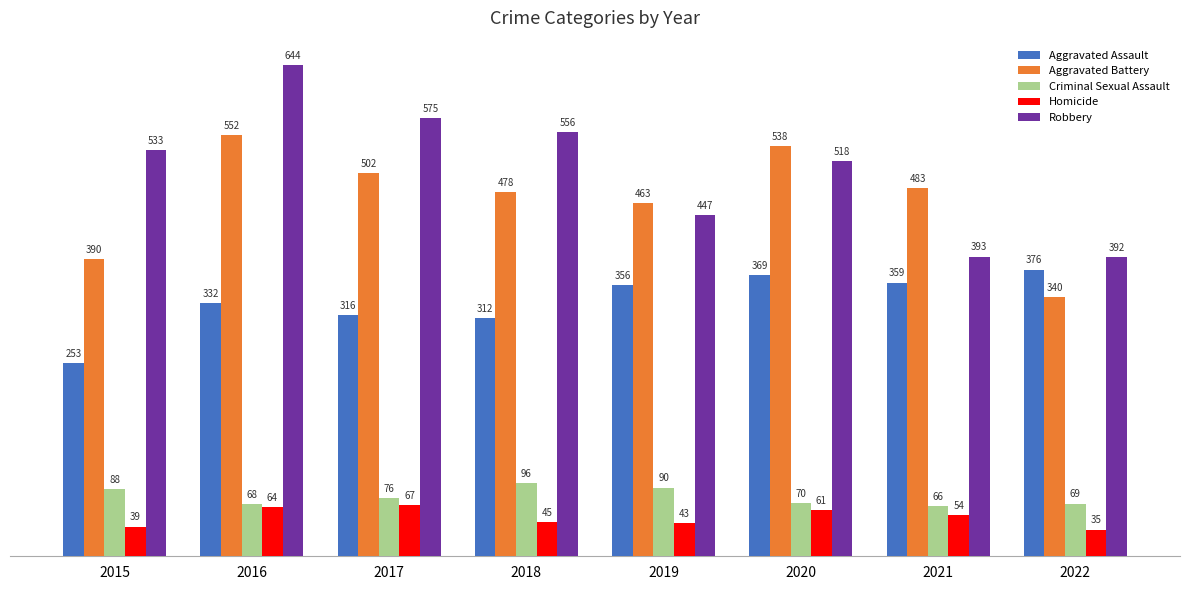

Reading left to right, what are all the values shown in this chart?

Aggravated Assault: 2015=253	2016=332	2017=316	2018=312	2019=356	2020=369	2021=359	2022=376
Aggravated Battery: 2015=390	2016=552	2017=502	2018=478	2019=463	2020=538	2021=483	2022=340
Criminal Sexual Assault: 2015=88	2016=68	2017=76	2018=96	2019=90	2020=70	2021=66	2022=69
Homicide: 2015=39	2016=64	2017=67	2018=45	2019=43	2020=61	2021=54	2022=35
Robbery: 2015=533	2016=644	2017=575	2018=556	2019=447	2020=518	2021=393	2022=392